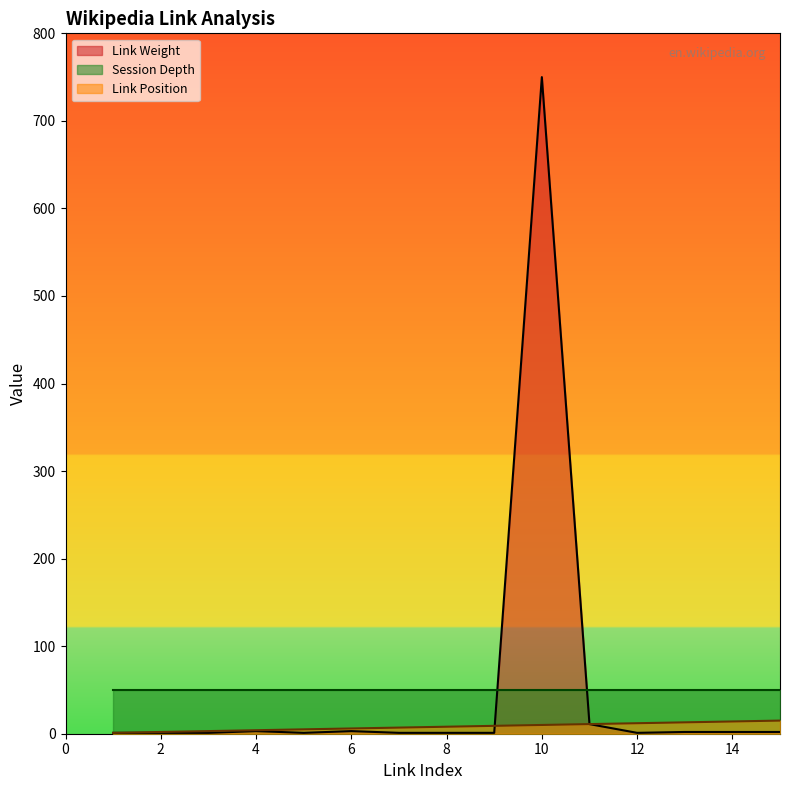

The value of Link Position at 5 is 2.1. True or false?

False